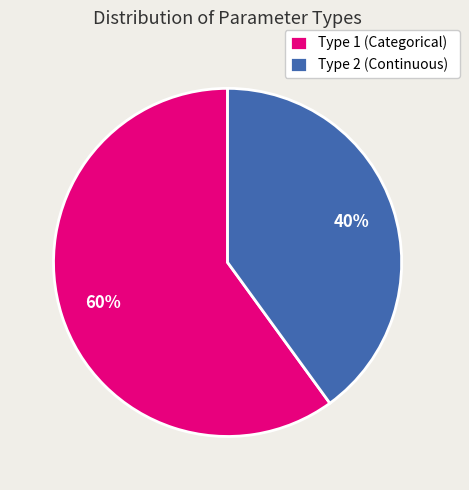

To the nearest percent, what percentage of the pie is Type 1 (Categorical)?

60%